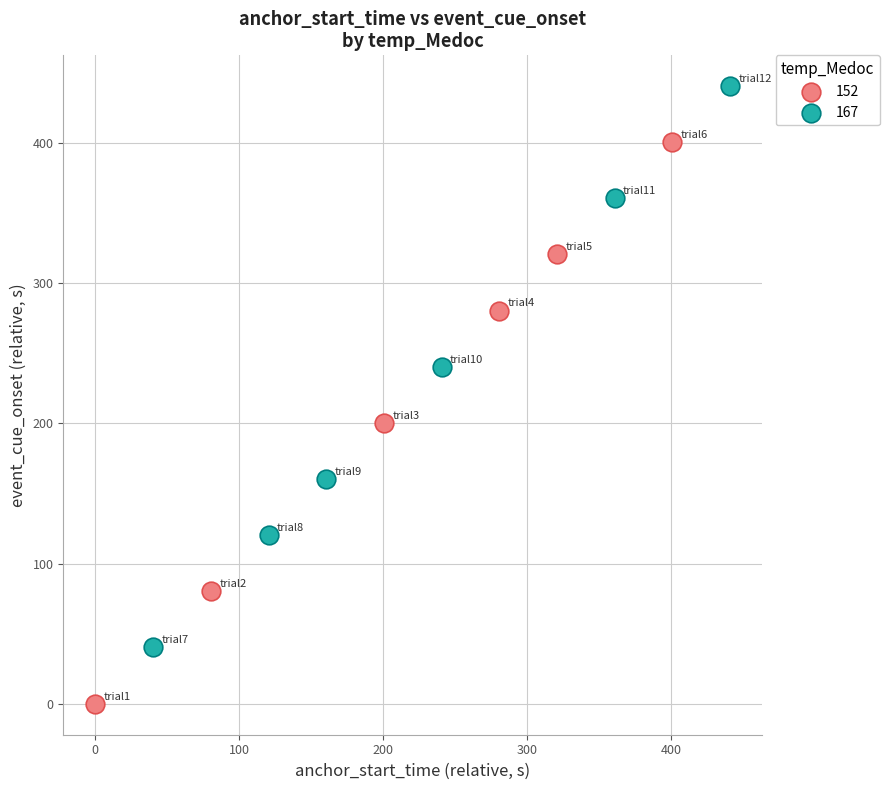

Which series contains the highest Y value?

167